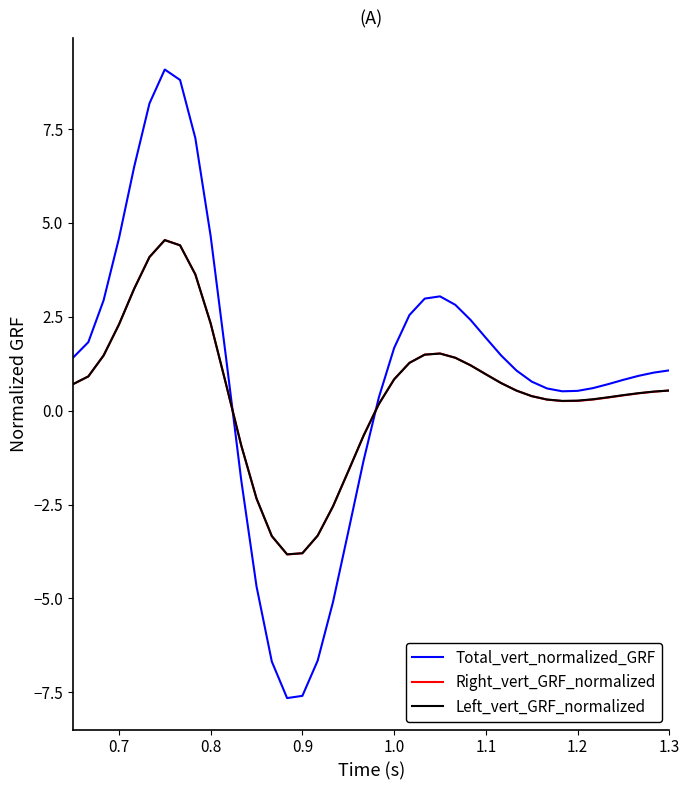

Which series has the largest range (max minus min)?

Total_vert_normalized_GRF